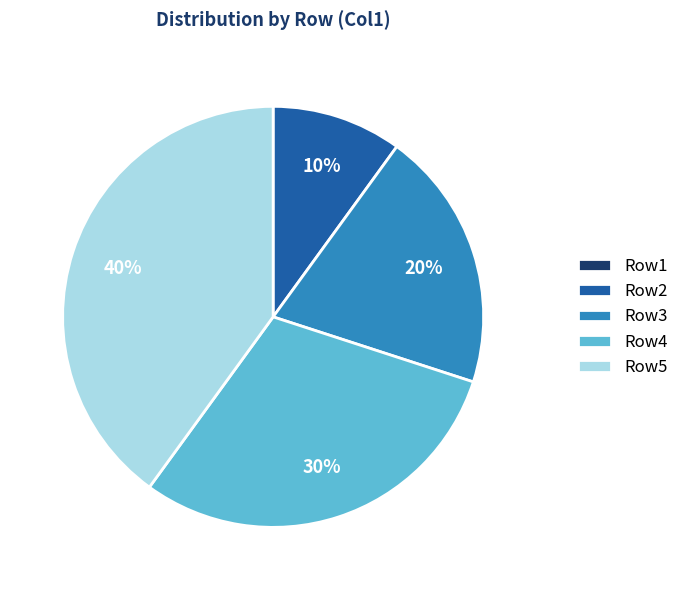

Is it true that Row4 is 16% of the pie?

False